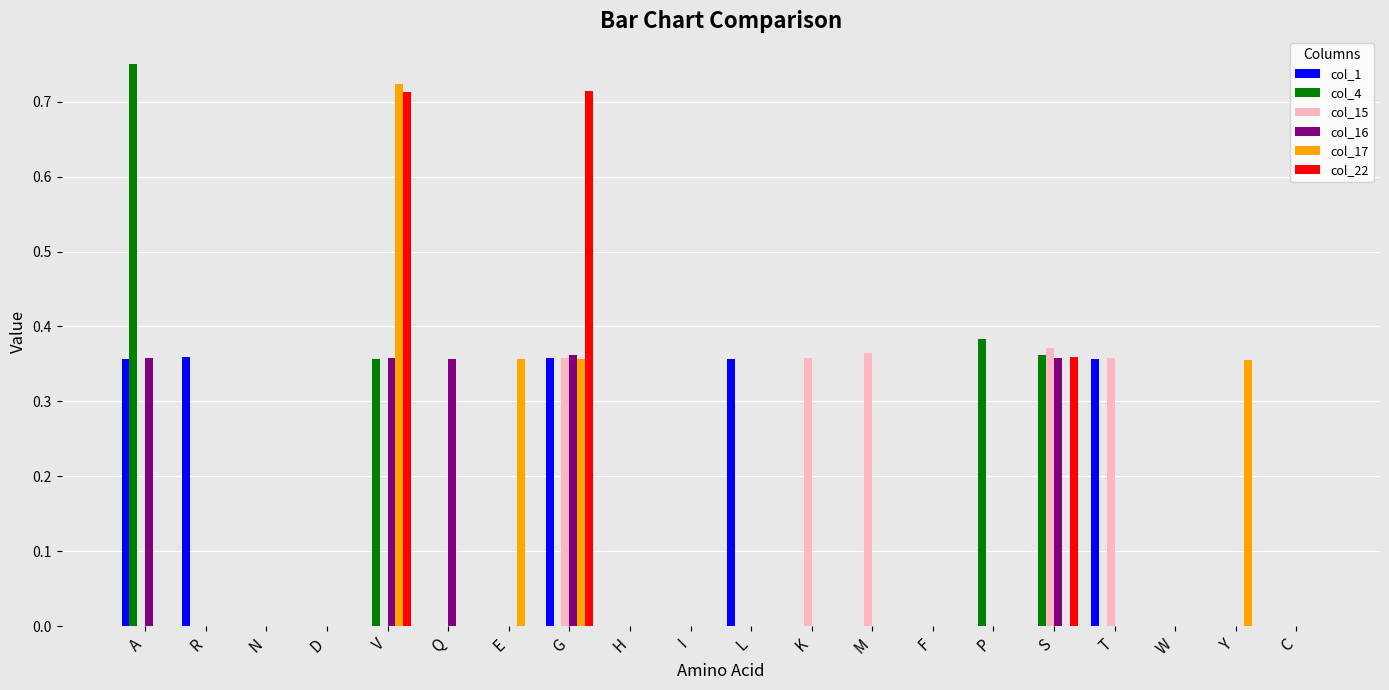

Is it true that col_22 equals 0.2 at G?

False